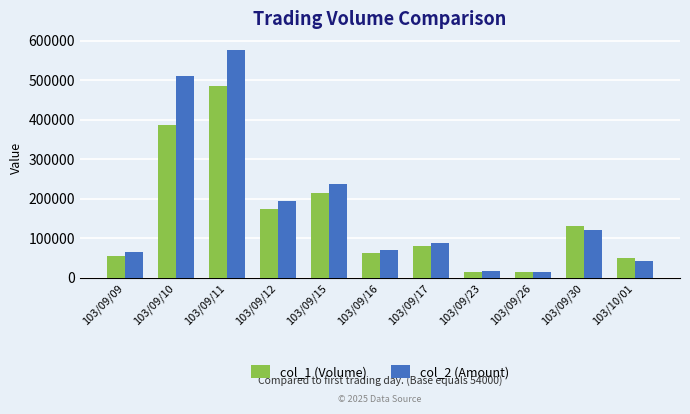

What is the difference between the maximum and minimum values in the col_1 (Volume) series?

471000